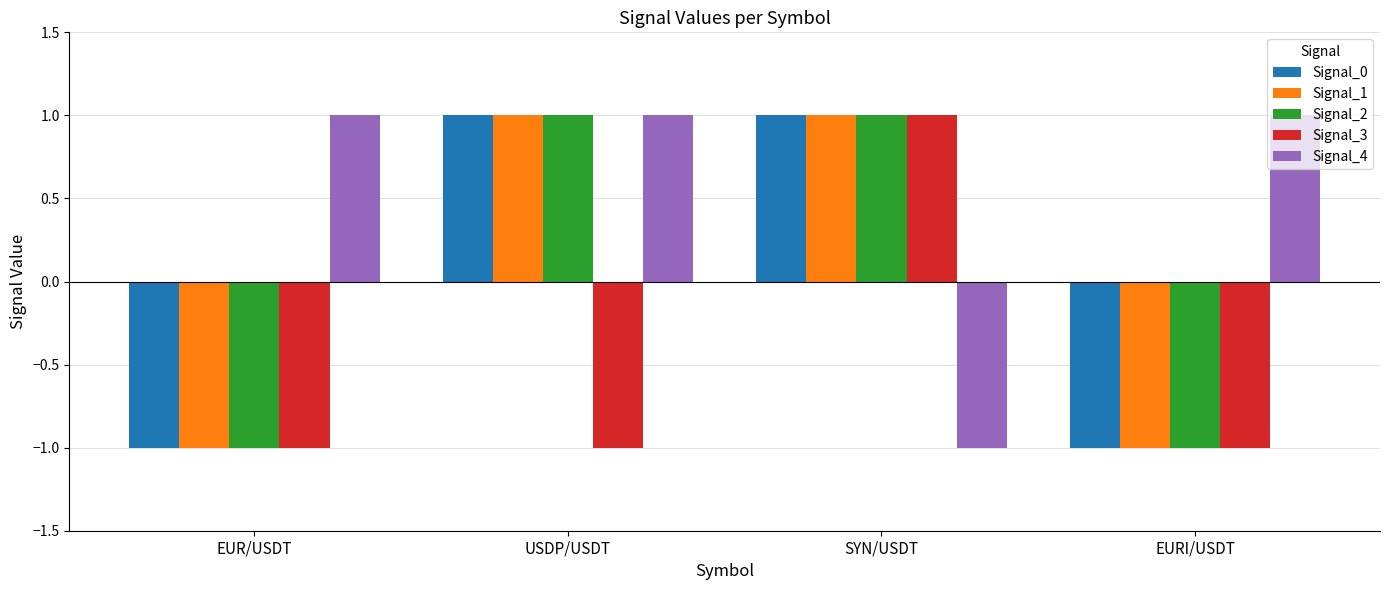

At how many categories does at least one series exceed 0?

4